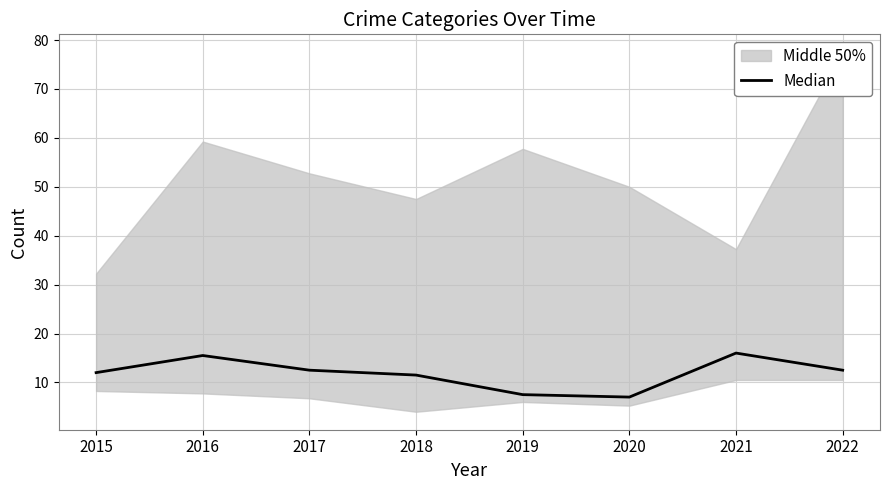

How many lines are shown in the chart?

1